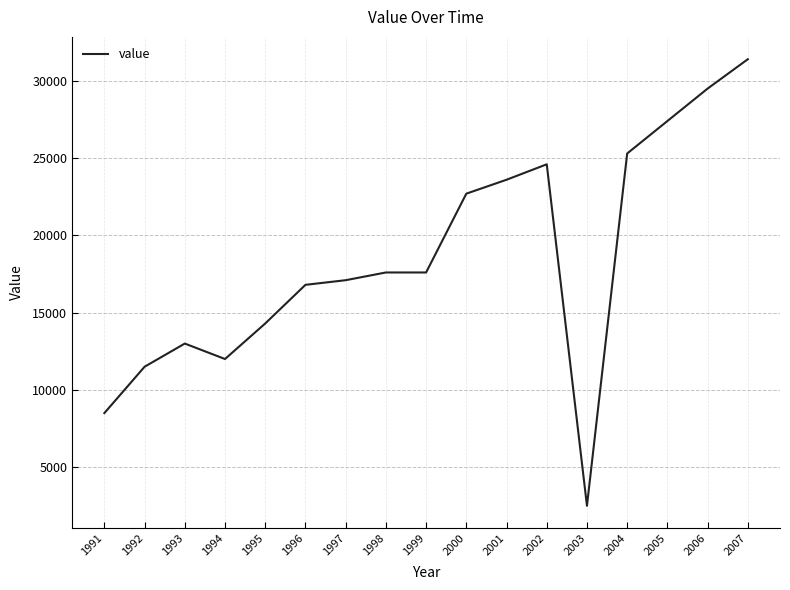

What is the difference between the maximum and minimum values?

28900